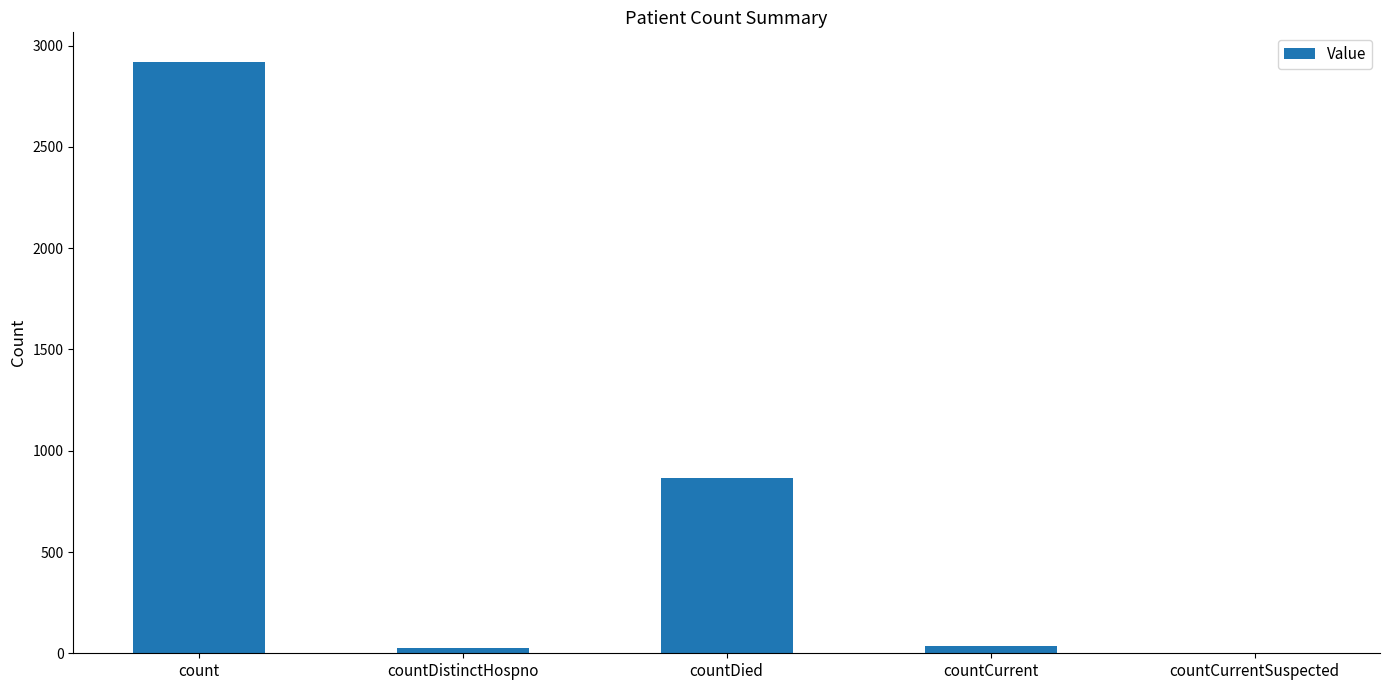

The chart shows a value of 864 at countDied. True or false?

True